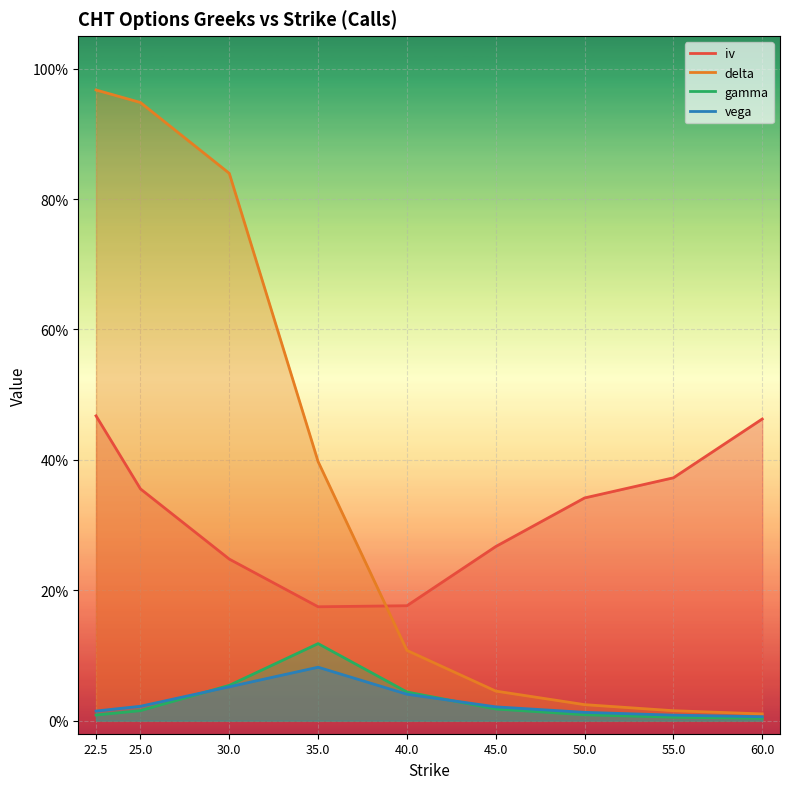

True or false: gamma has a value of 0.0 at 22.5.

False